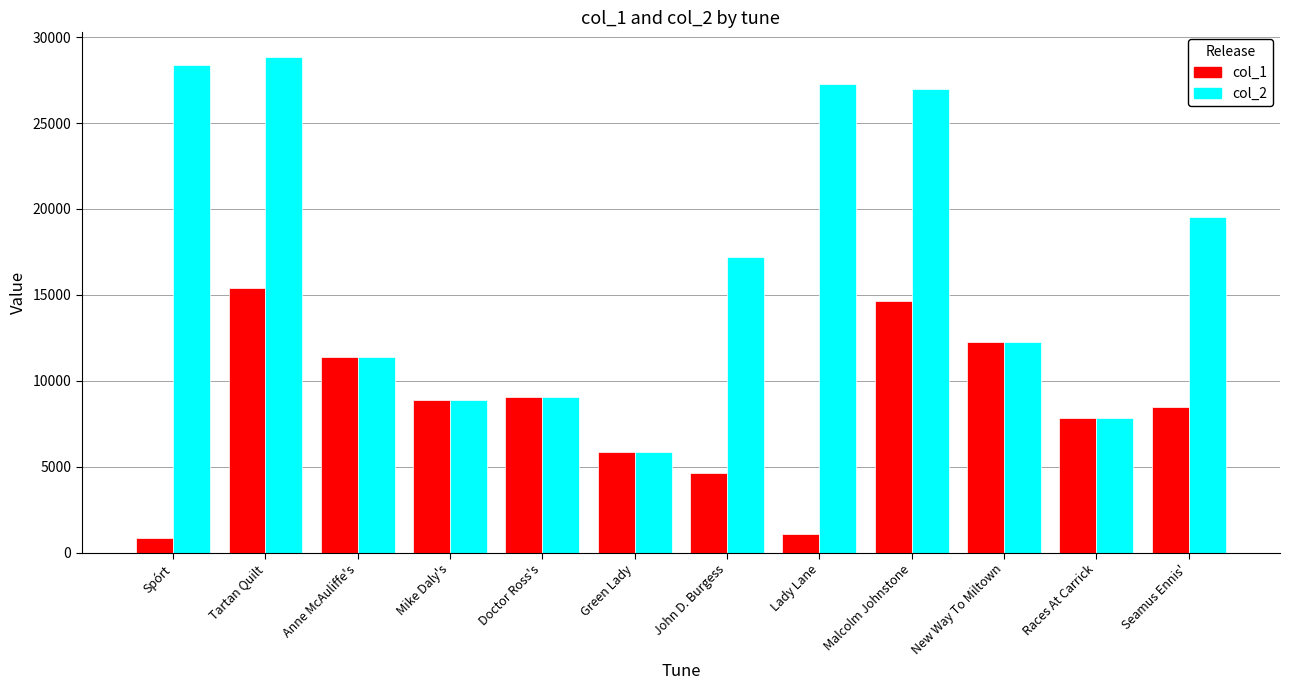

What is the average value of the col_1 series?

8364